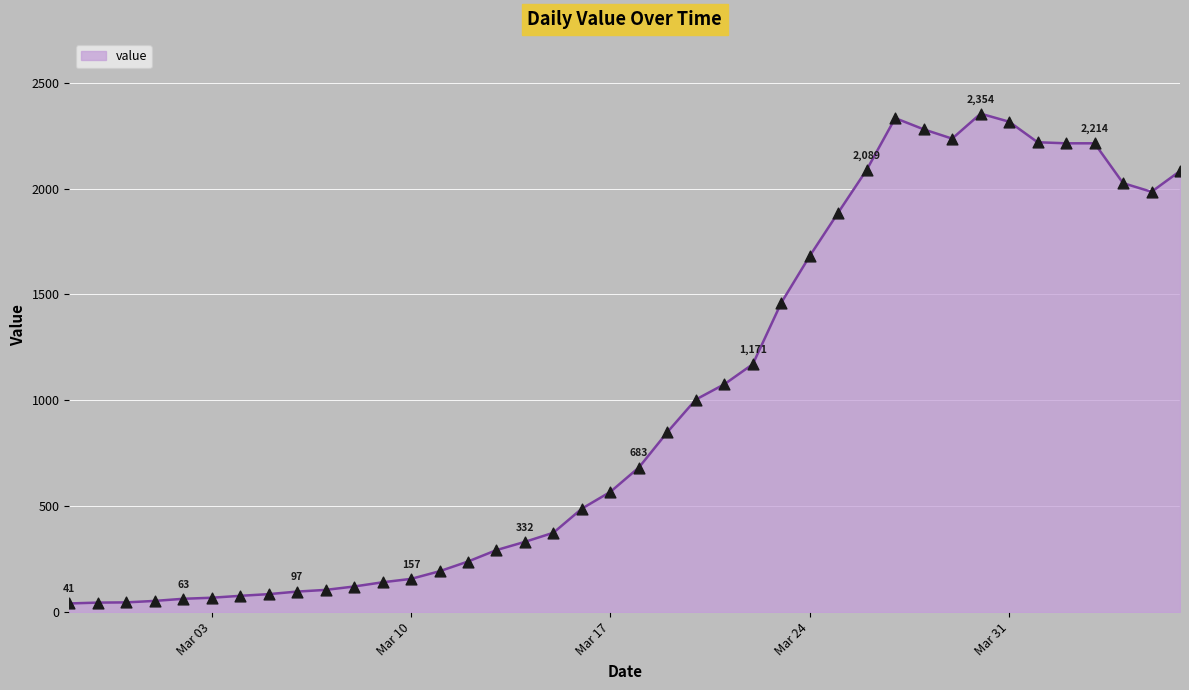

What is the difference between the maximum and minimum values?

2313